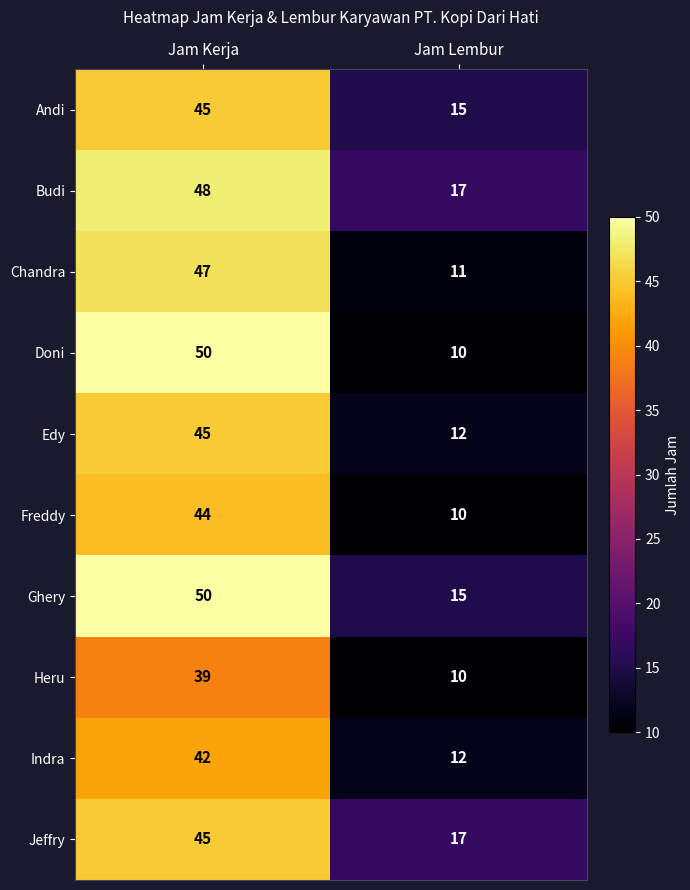

What is the maximum value for Freddy?

44